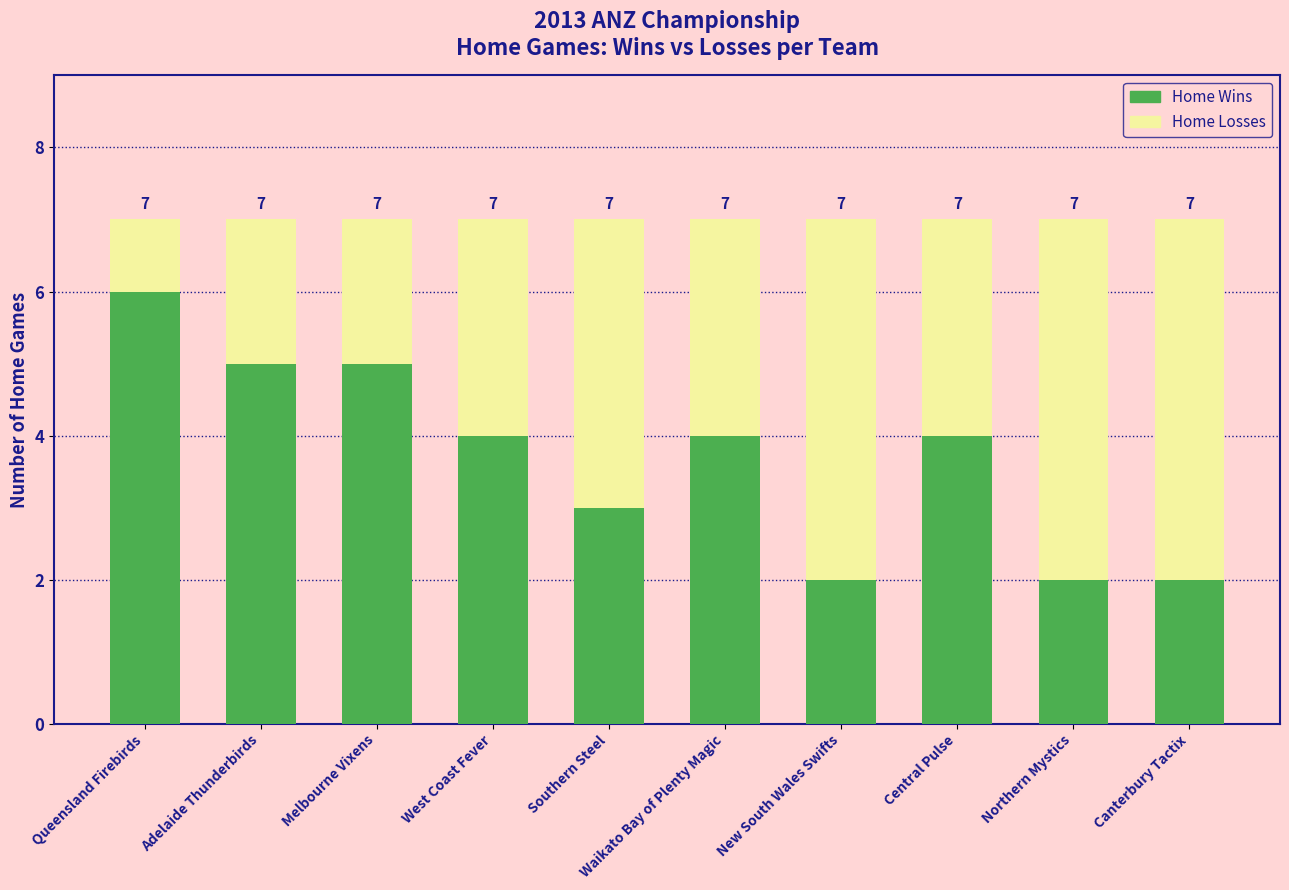

Where is Home Wins nearest to the value 4?

West Coast Fever